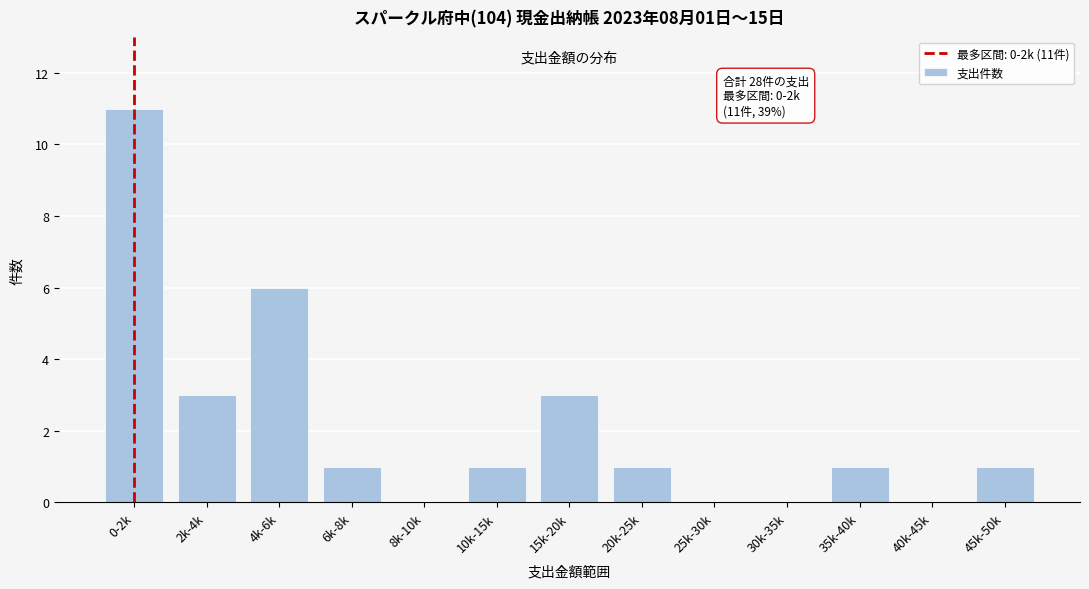

Reading left to right, list all the values displayed in this chart.

0-2k=11	2k-4k=3	4k-6k=6	6k-8k=1	8k-10k=0	10k-15k=1	15k-20k=3	20k-25k=1	25k-30k=0	30k-35k=0	35k-40k=1	40k-45k=0	45k-50k=1